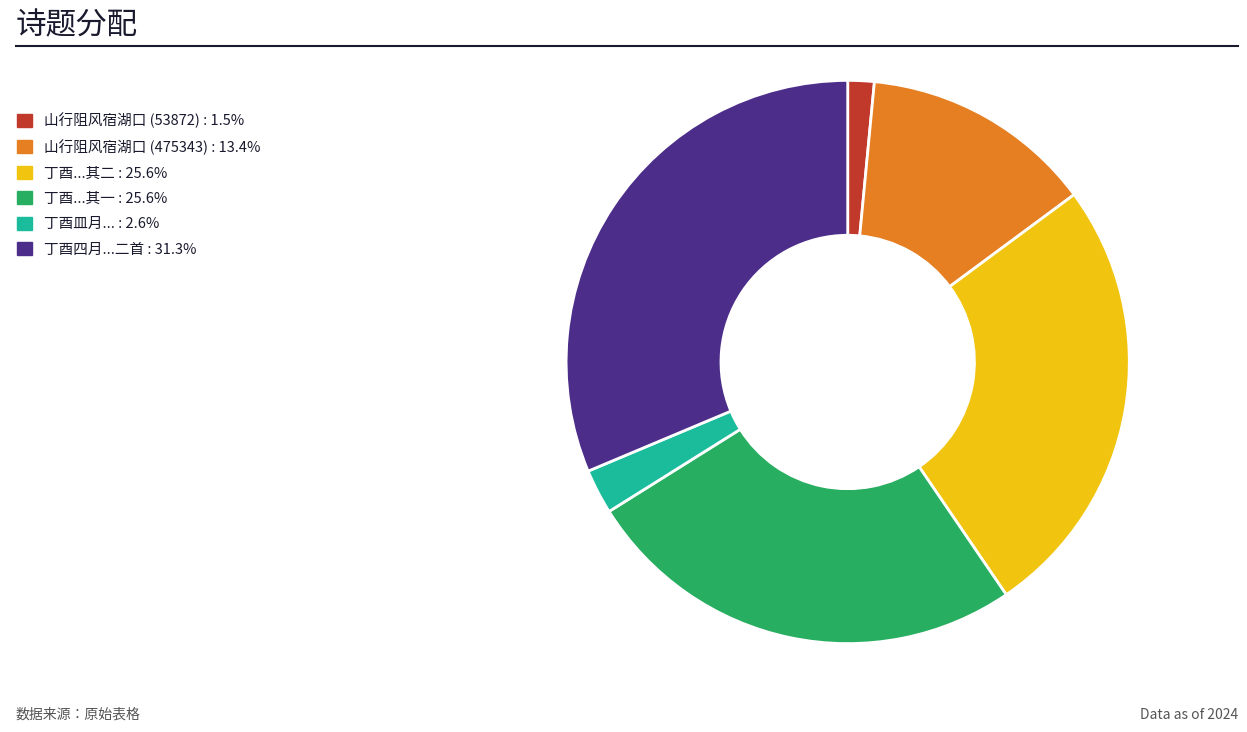

Count the number of slices in the pie.

6